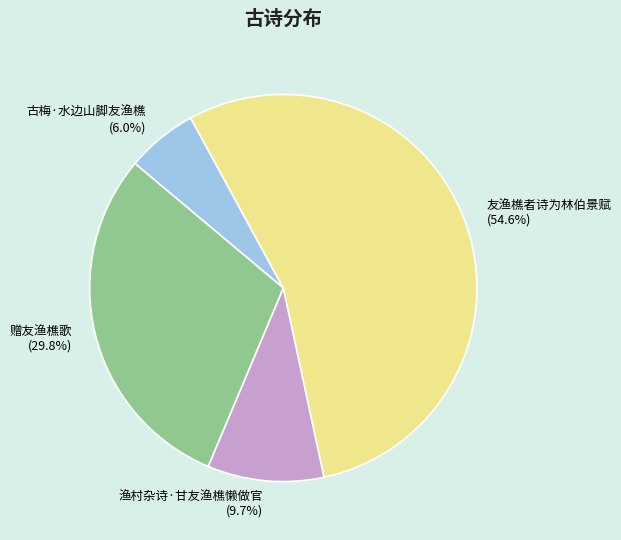

To the nearest percent, what portion does 古梅·水边山脚友渔樵 represent?

6%